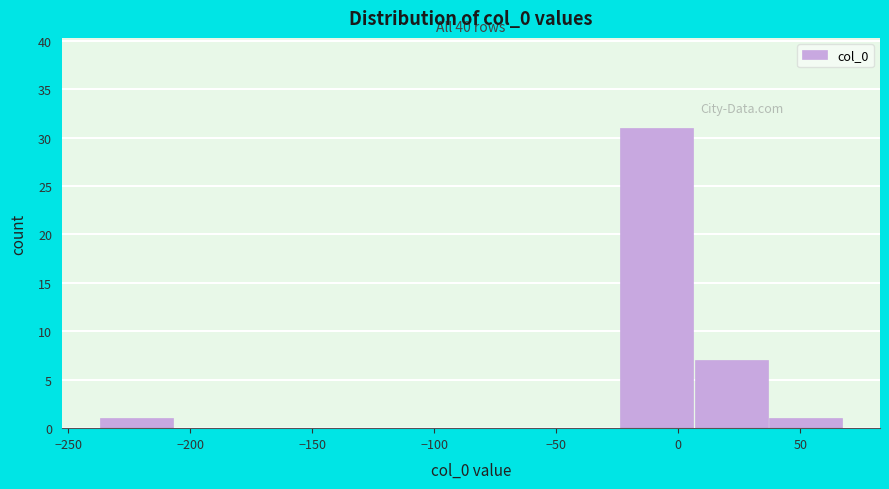

Which range on the x-axis has the tallest bar?

-25 to 5